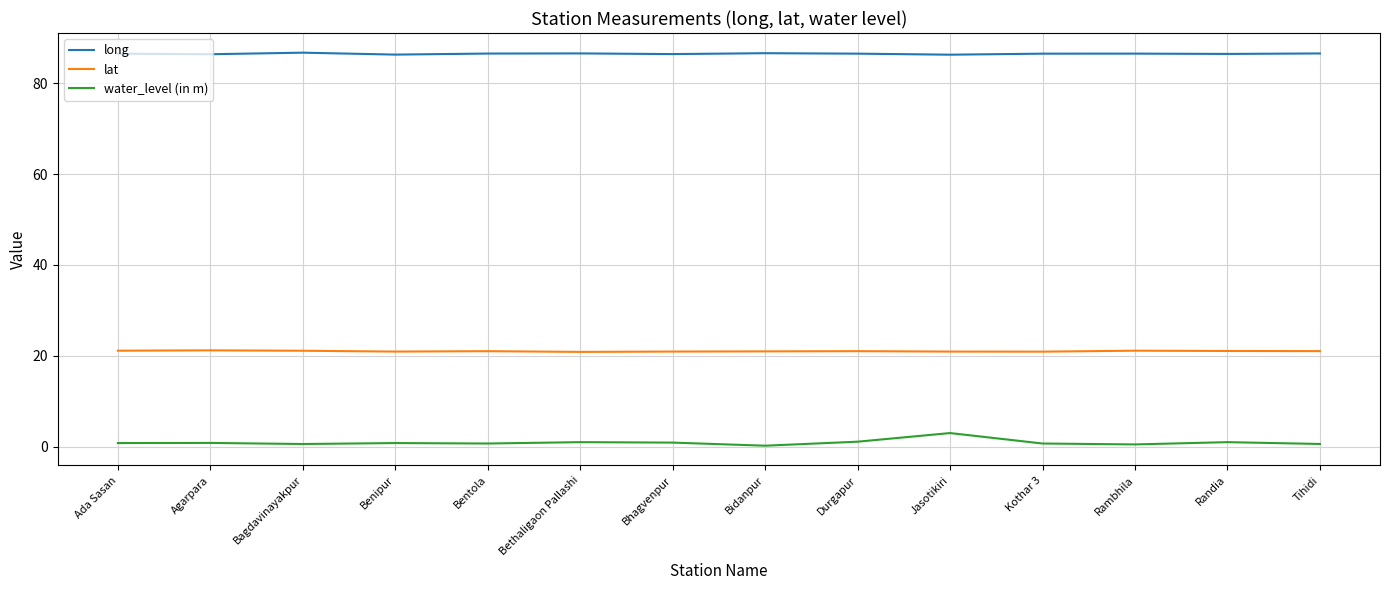

What is the approximate value of lat at Bidanpur?

21.0